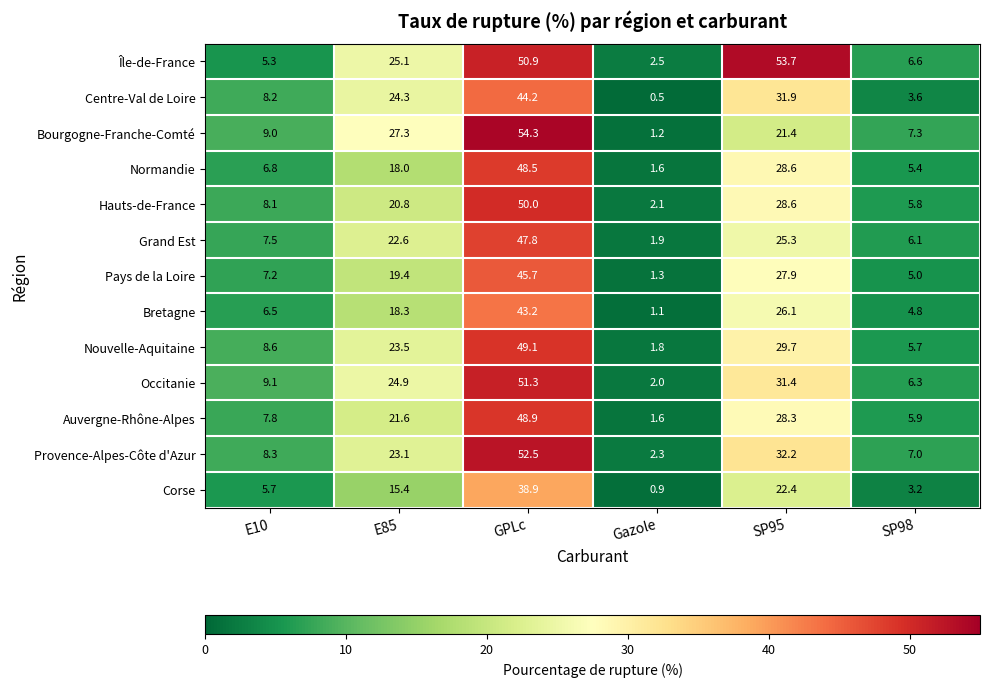

What is the sum of the Grand Est values at SP95 and Gazole?

27.2